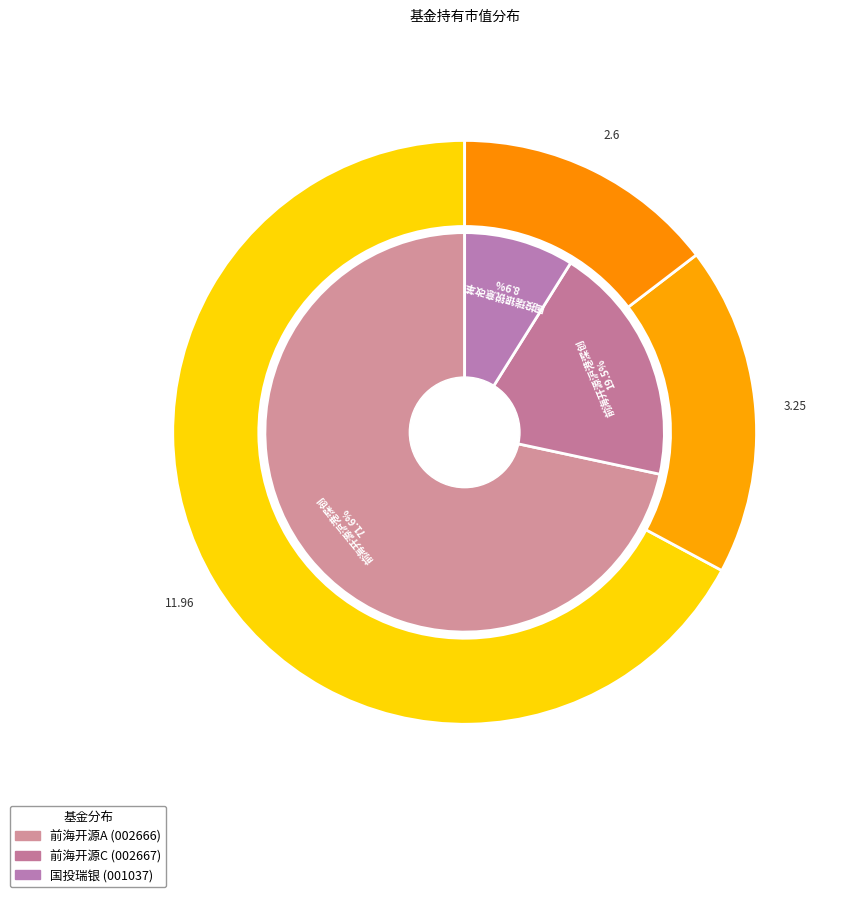

Count the number of slices in the pie.

3